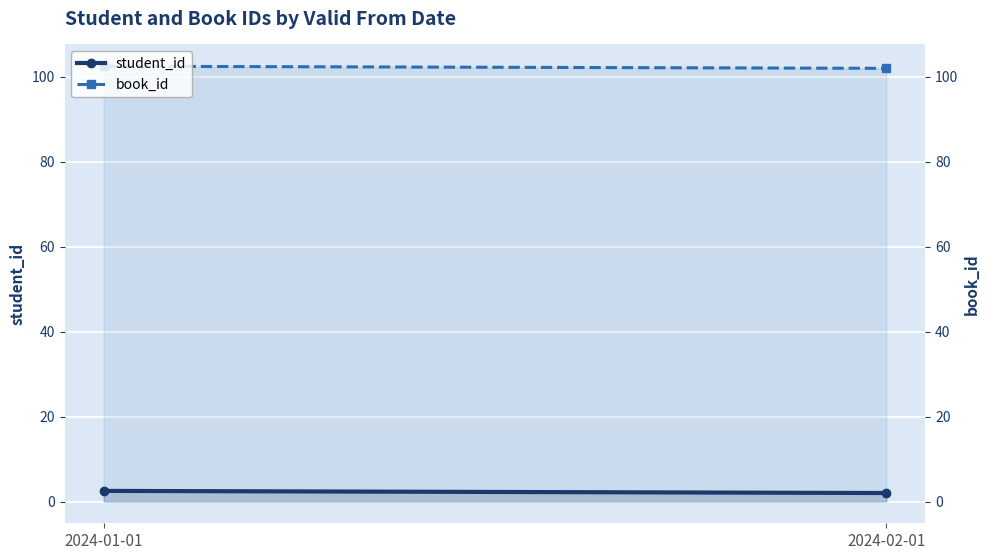

What is the maximum value for student_id?

2.5